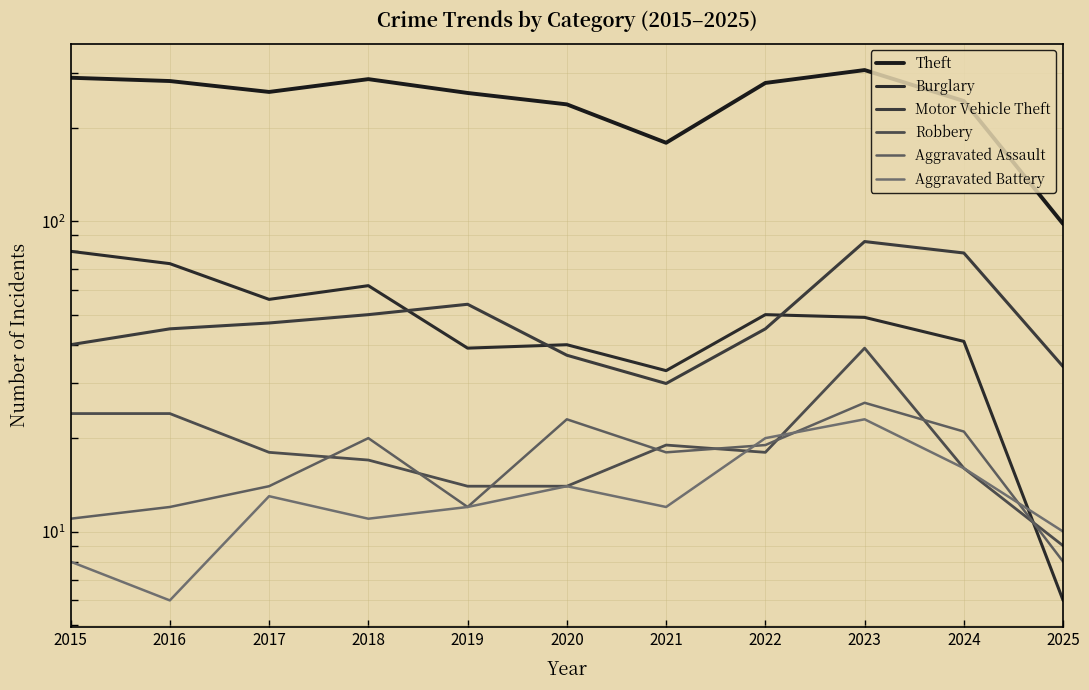

What is the difference between the Motor Vehicle Theft values at 2018 and 2020?

13